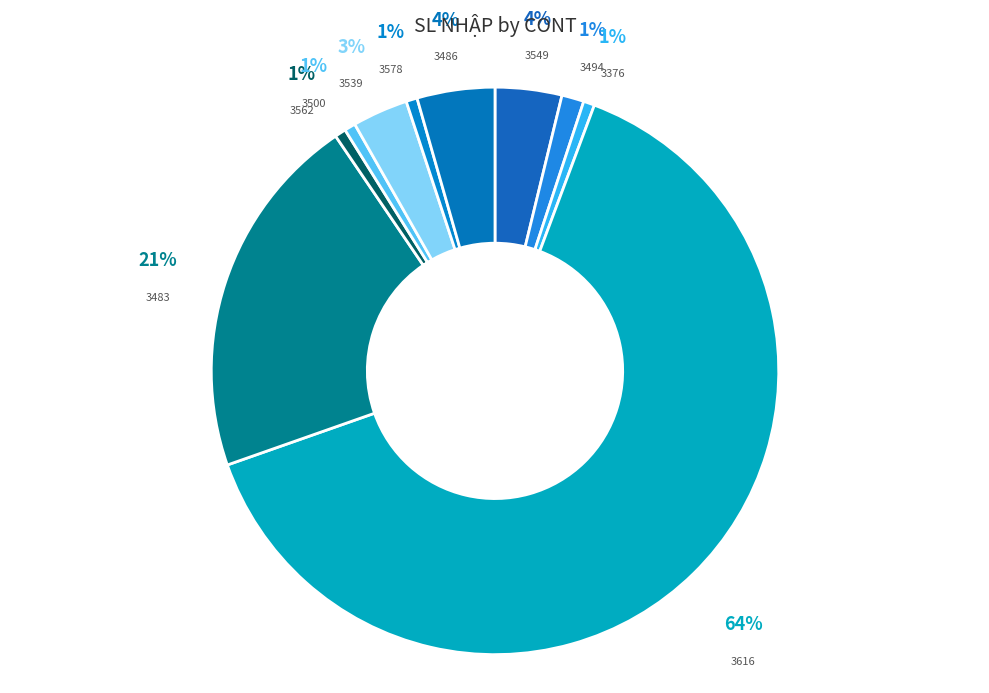

To the nearest percent, what portion does 3562 represent?

1%